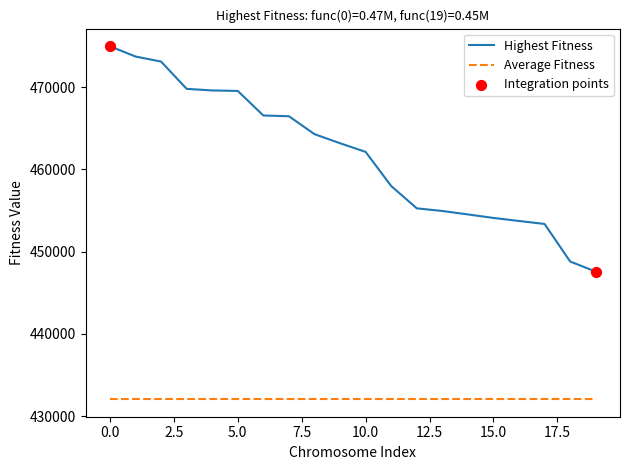

True or false: Highest Fitness and Average Fitness cross at least once.

False